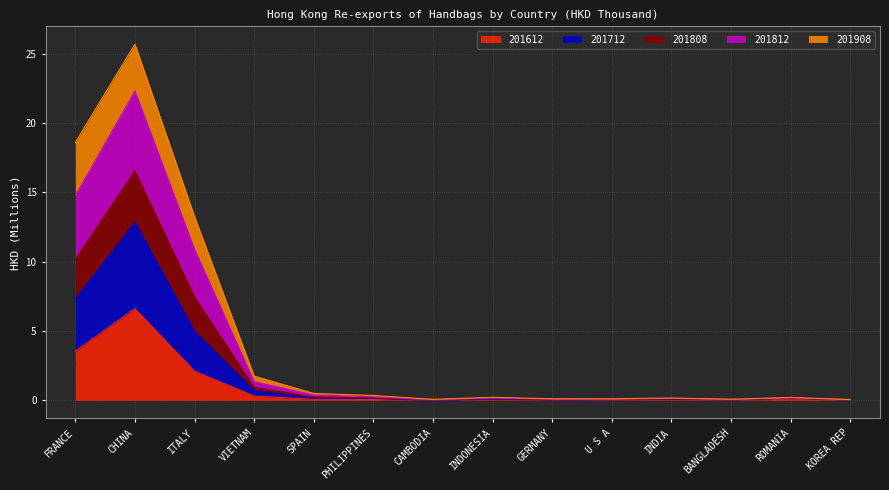

In 201812, how many points are higher than both neighbors (excluding endpoints)?

4